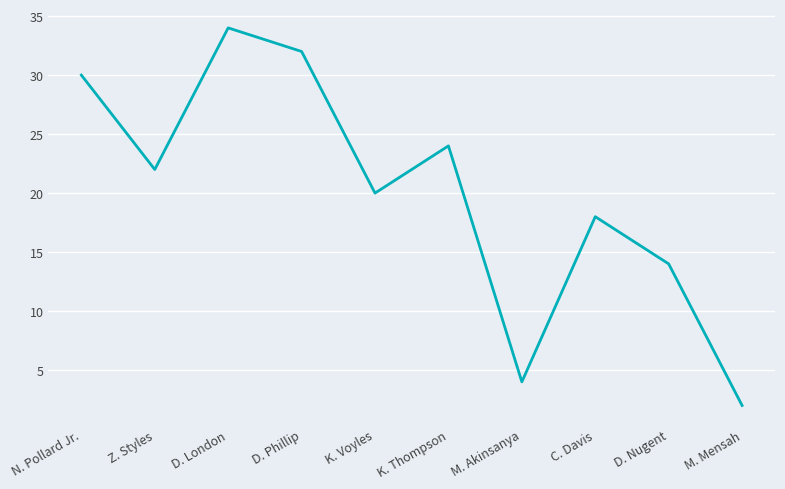

Between M. Mensah and K. Thompson, which is larger?

K. Thompson